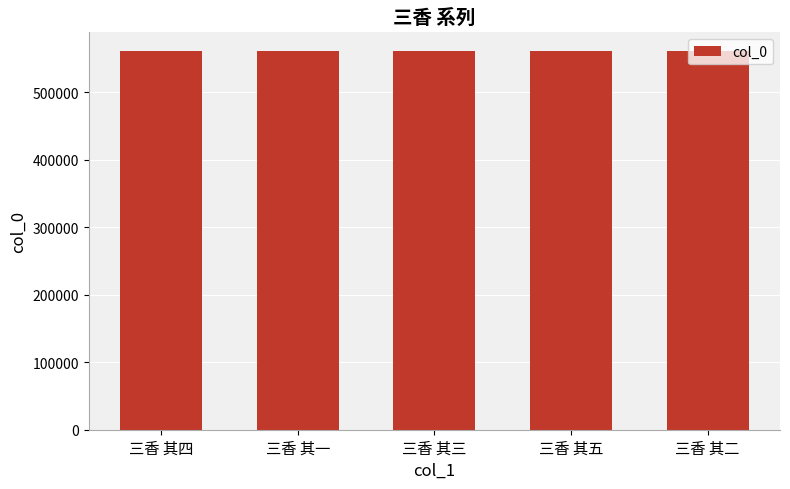

Read the value at 三香 其四.

560619